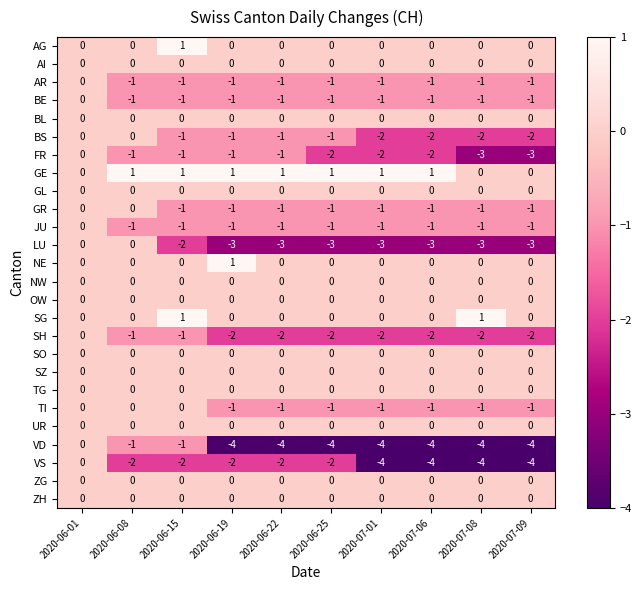

At which label is BS closest to -1?

2020-06-15